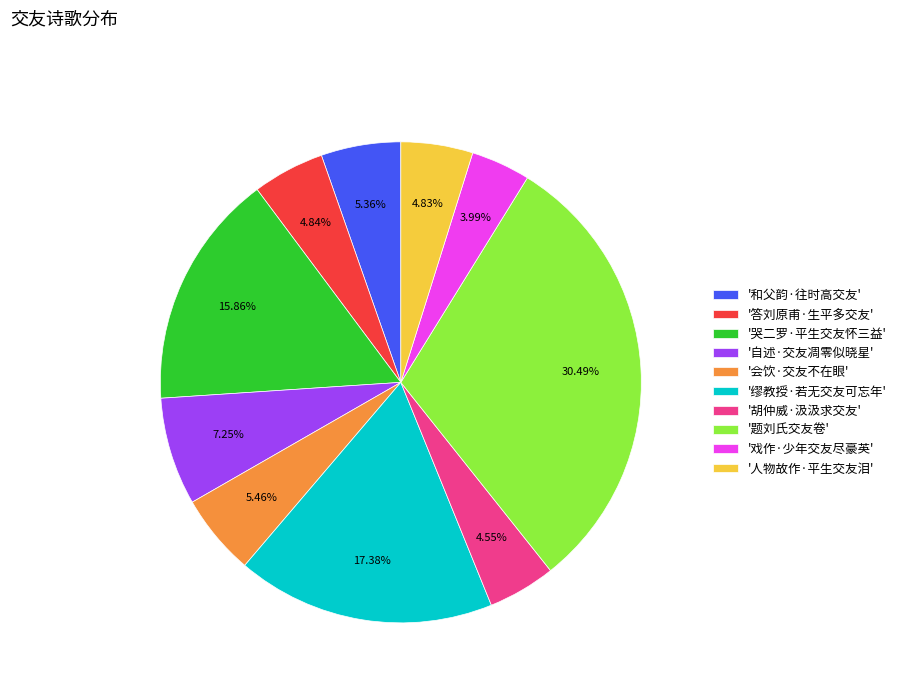

Which has a higher value, '哭二罗·平生交友怀三益' or '题刘氏交友卷'?

'题刘氏交友卷'